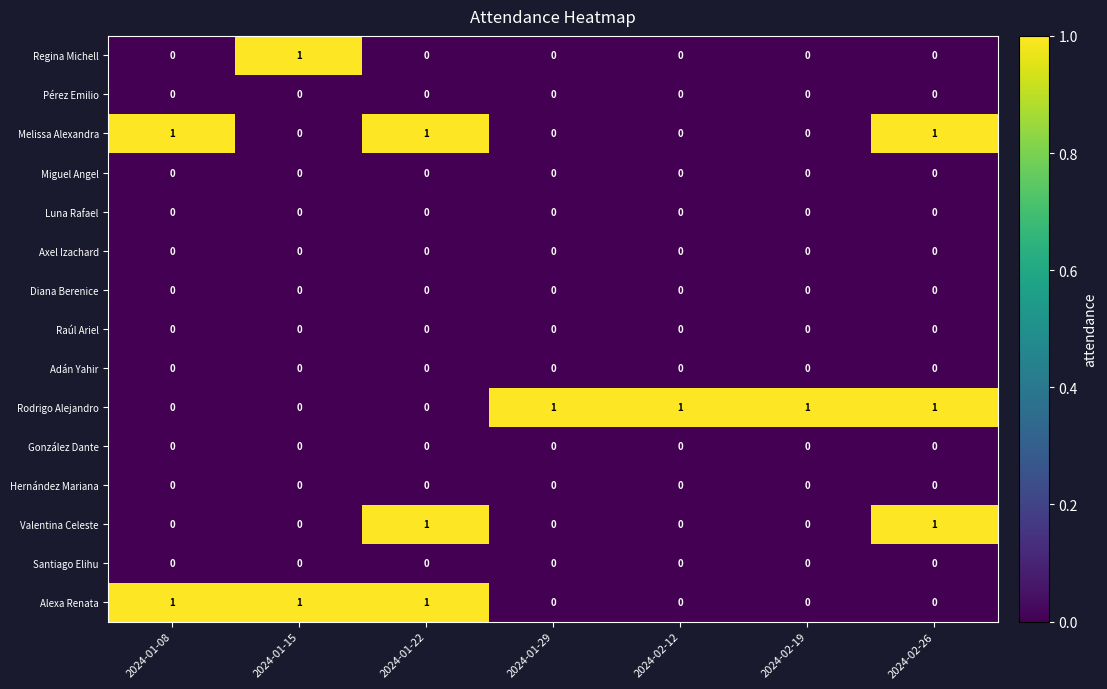

The value of Regina Michell at 2024-02-12 is 0. True or false?

True